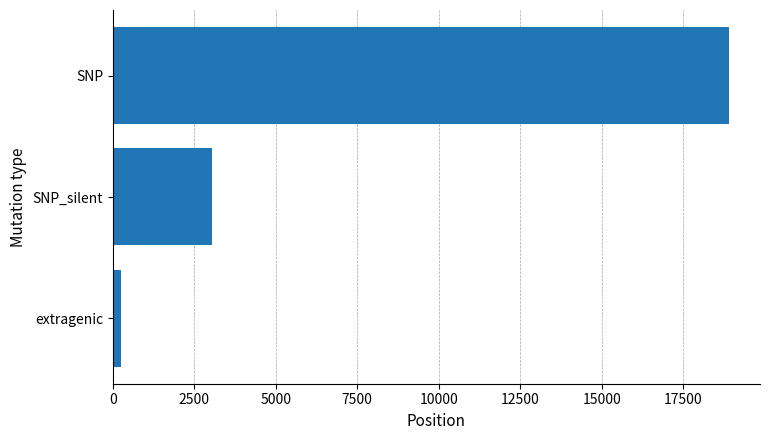

Reading bottom to top, what are all the values shown in this chart?

241.0	3037.0	18905.5